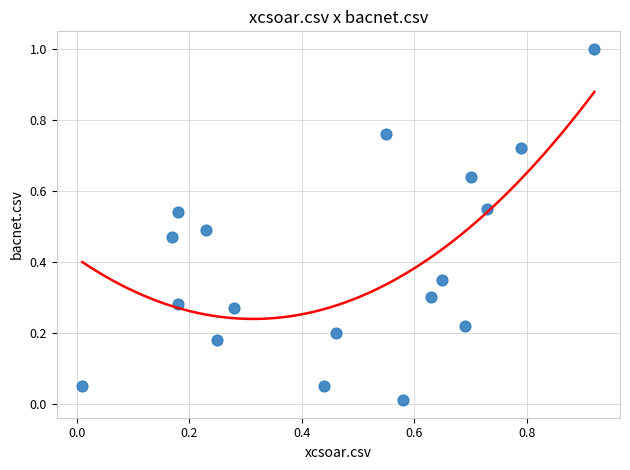

Count the number of points in this scatter plot.

18